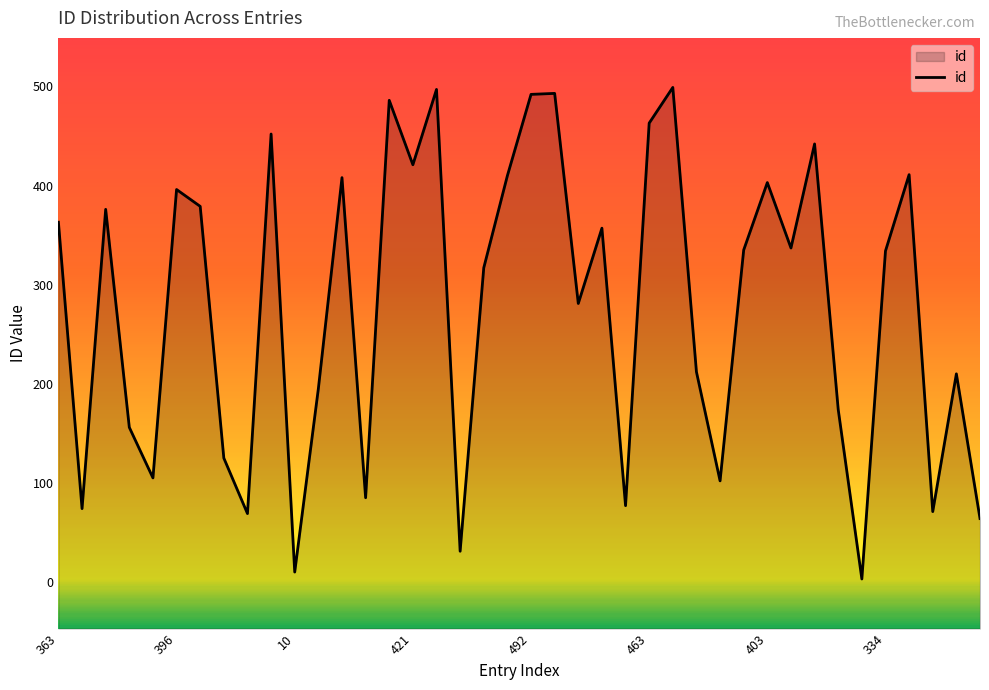

What is the label of the 27th point from the left?

499